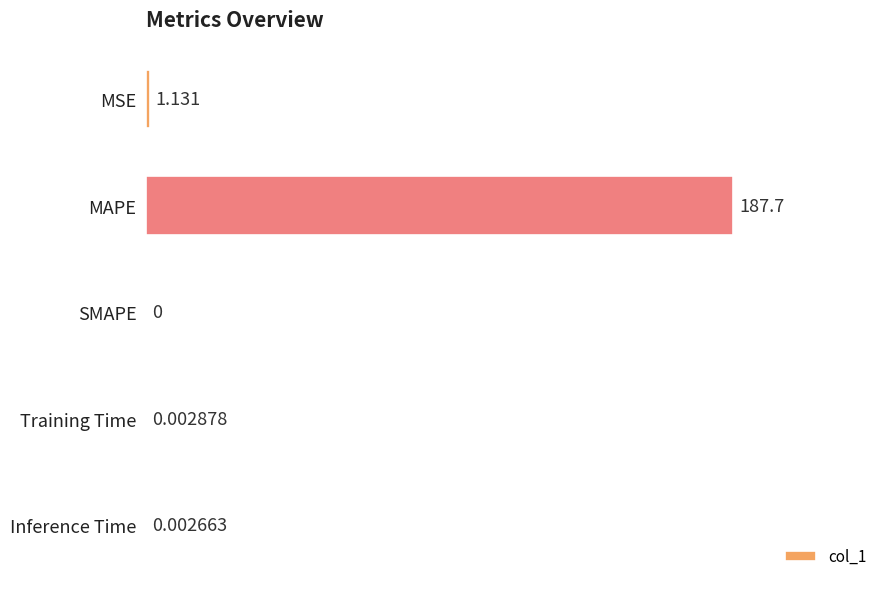

At which label is the value closest to 93?

MSE